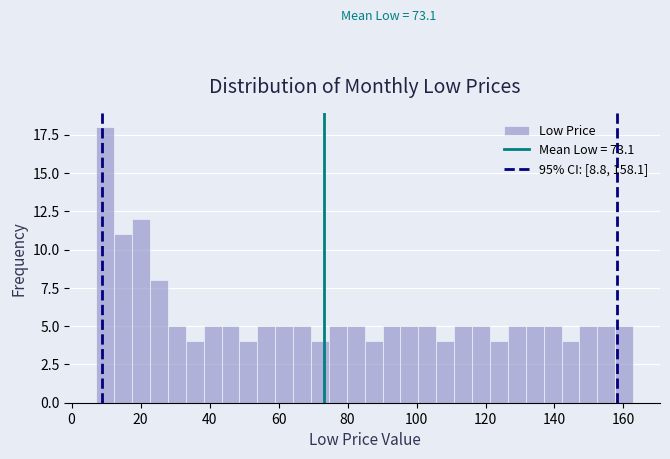

Around what value on the x-axis is the tallest bar? Give the approximate position of its centre, as read against the axis.

10